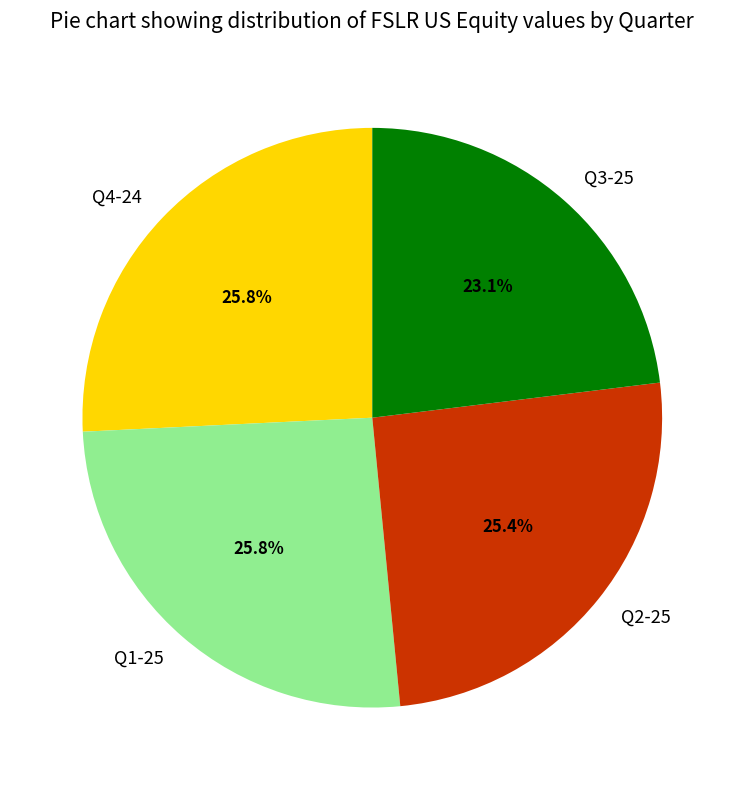

Approximately how many times larger is the value at Q2-25 compared to Q1-25?

1.0